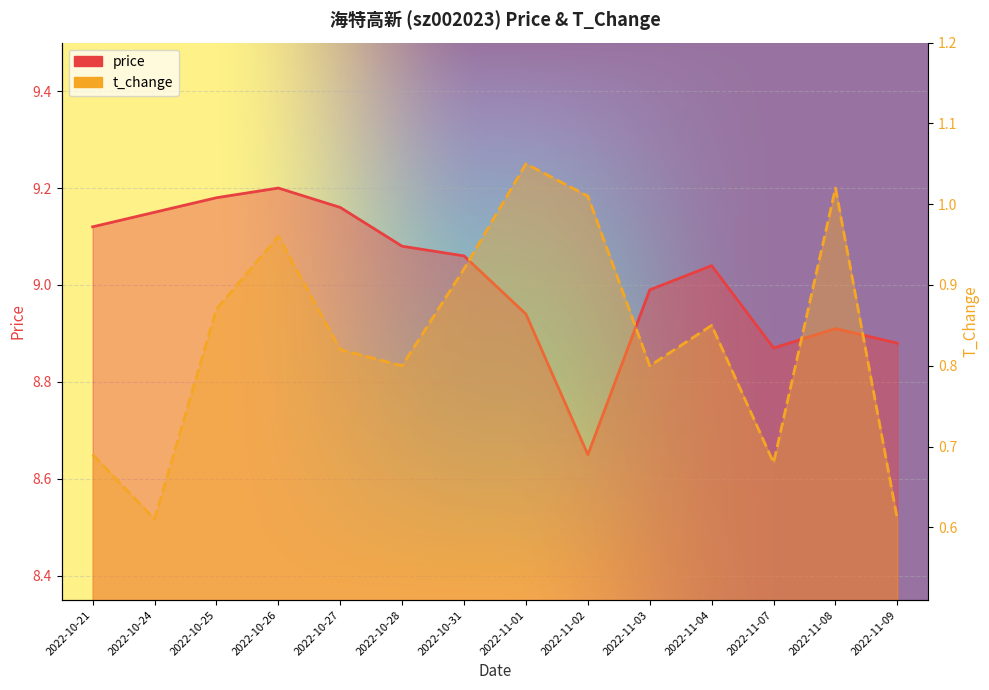

Reading left to right, extract all data points from this chart.

price: 9.1	9.2	9.2	9.2	9.2	9.1	9.1	8.9	8.7	9.0	9.0	8.9	8.9	8.9
t_change: 0.7	0.6	0.9	1.0	0.8	0.8	0.9	1.1	1.0	0.8	0.8	0.7	1.0	0.6